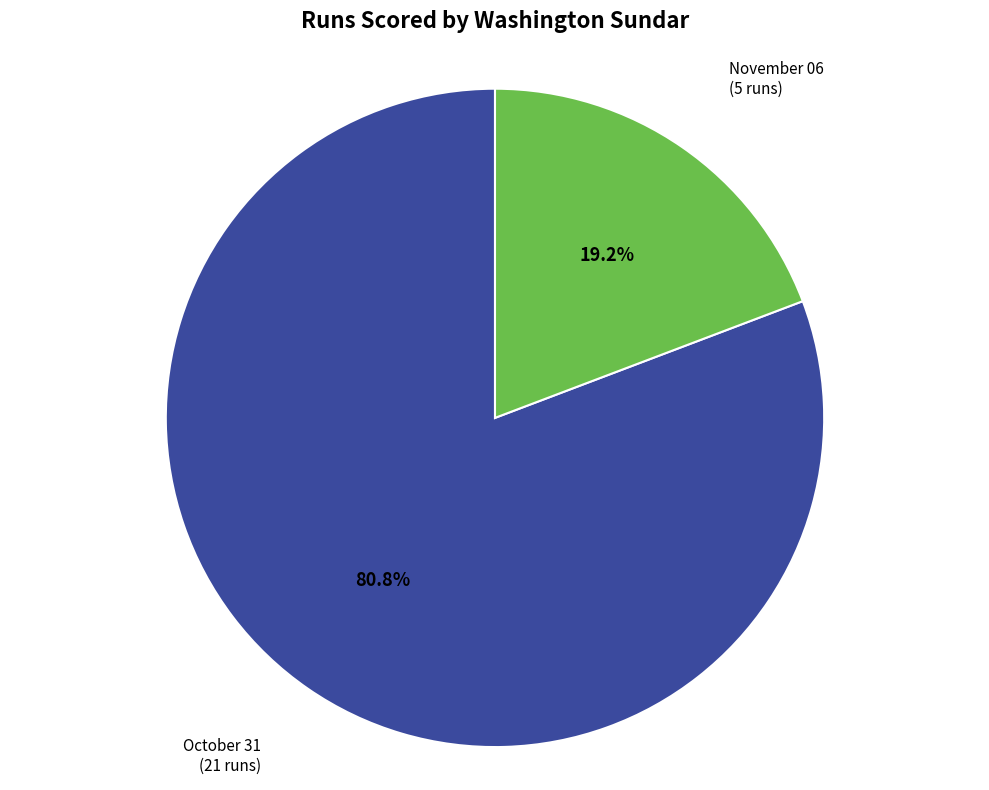

Count the number of slices in the pie.

2